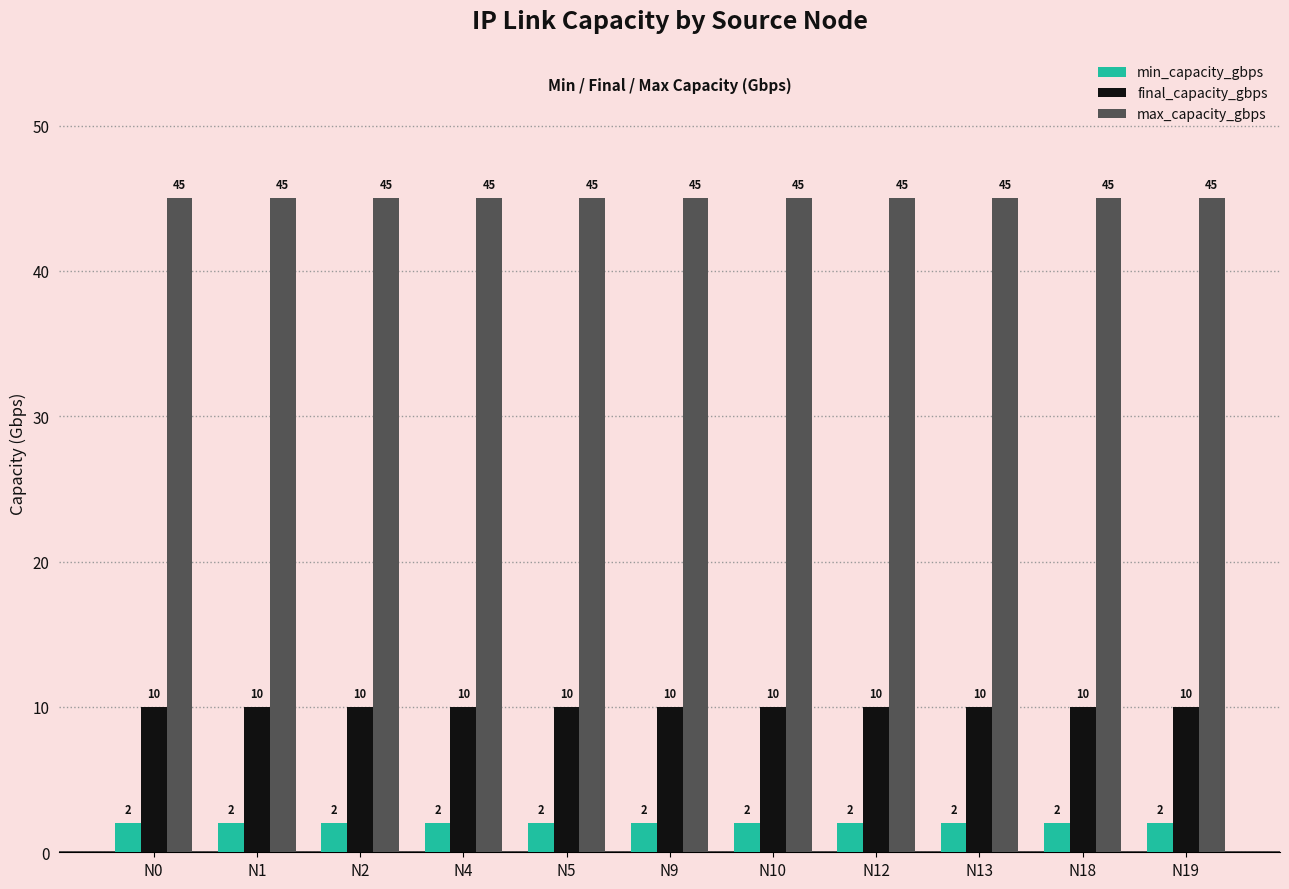

What is the highest value of the max_capacity_gbps series?

45